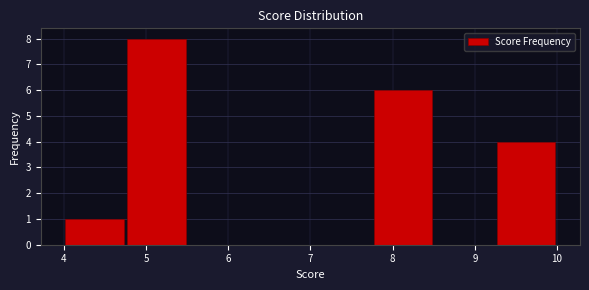

Reading left to right, transcribe this chart: for each bar, give the range it covers on the x-axis and its height. Neither the bar edges nor the heights are printed on the chart, so give them approximately, as read against the axes.

4.00 to 4.75: 1
4.75 to 5.50: 8
5.50 to 6.25: 0
6.25 to 7.00: 0
7.00 to 7.75: 0
7.75 to 8.50: 6
8.50 to 9.25: 0
9.25 to 10.00: 4